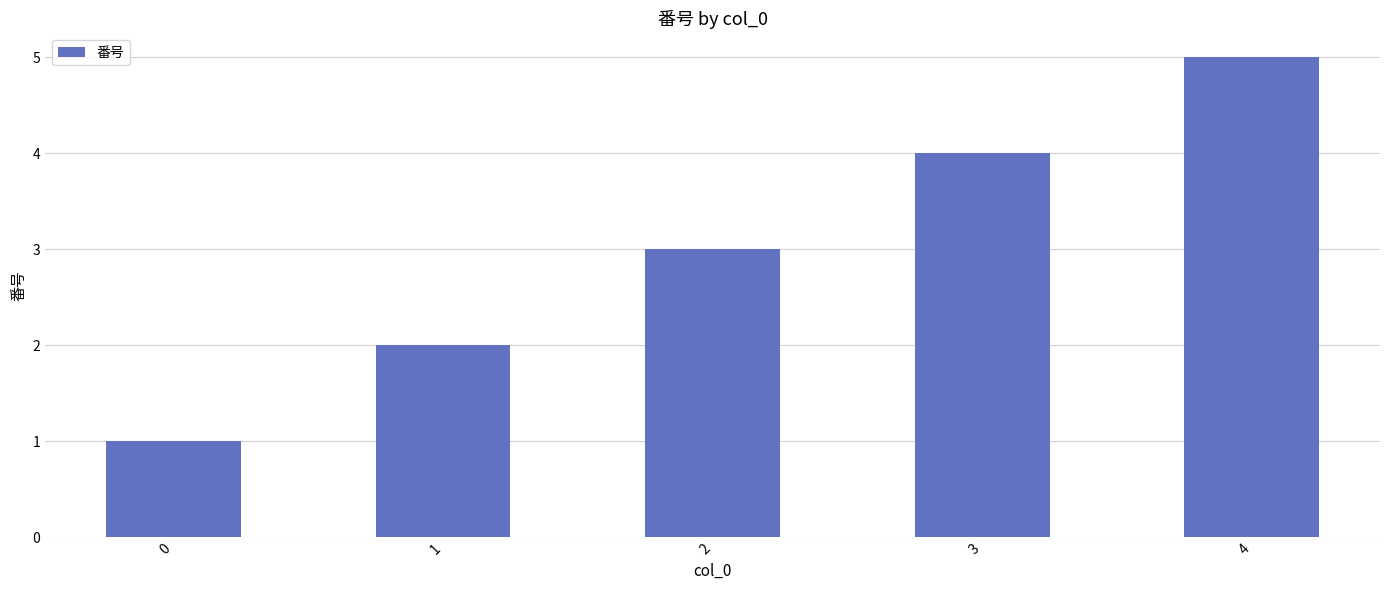

The value at 3 is 4. True or false?

True